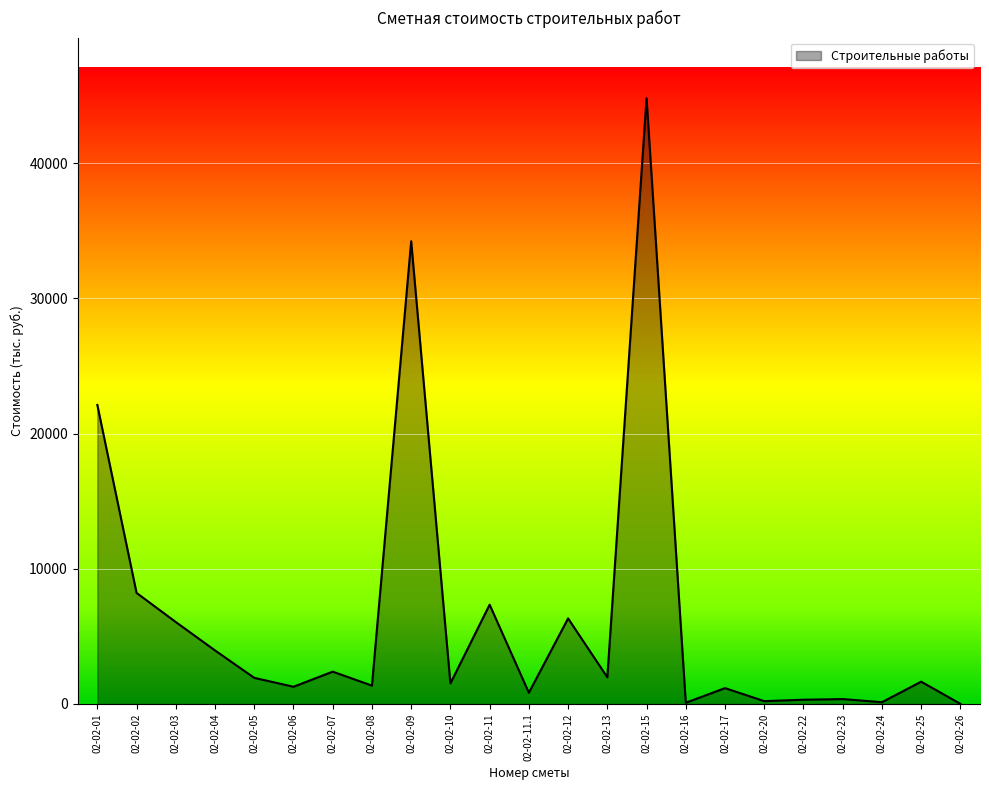

Is it true that the value at 02-02-03 is 6060.1?

True